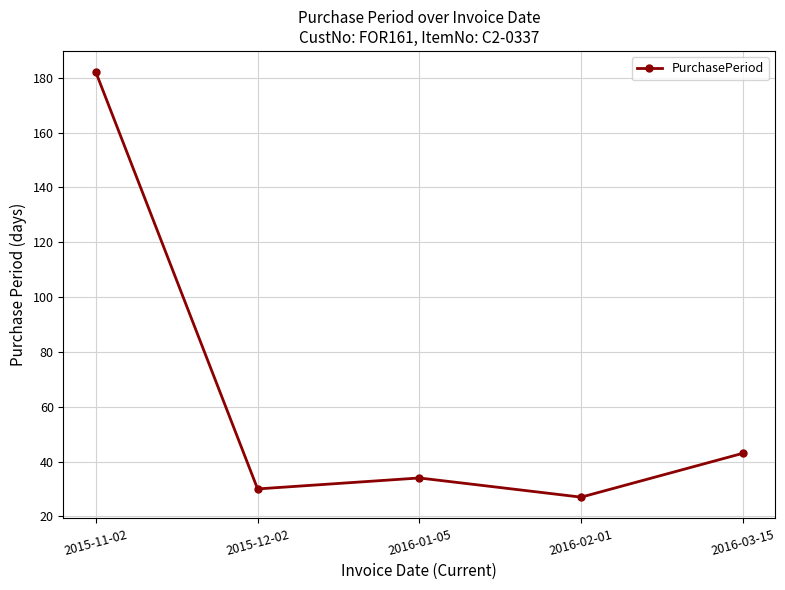

How many lines are shown in the chart?

1